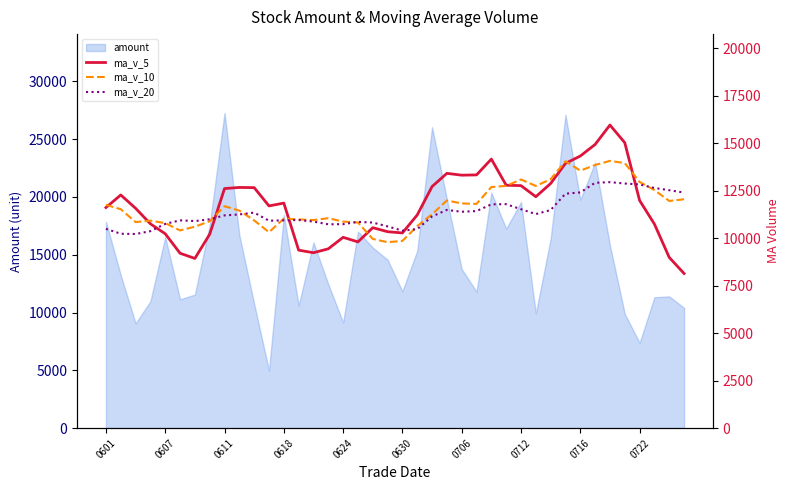

How many intersections are there between ma_v_10 and ma_v_20?

7